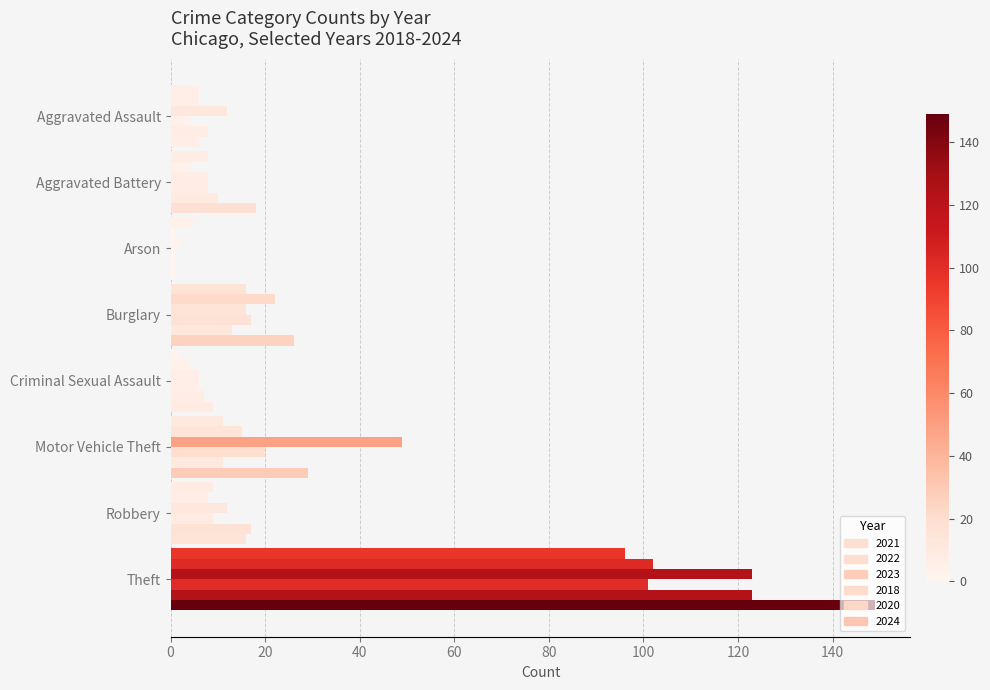

How many data points in 2022 are less than 8?

4